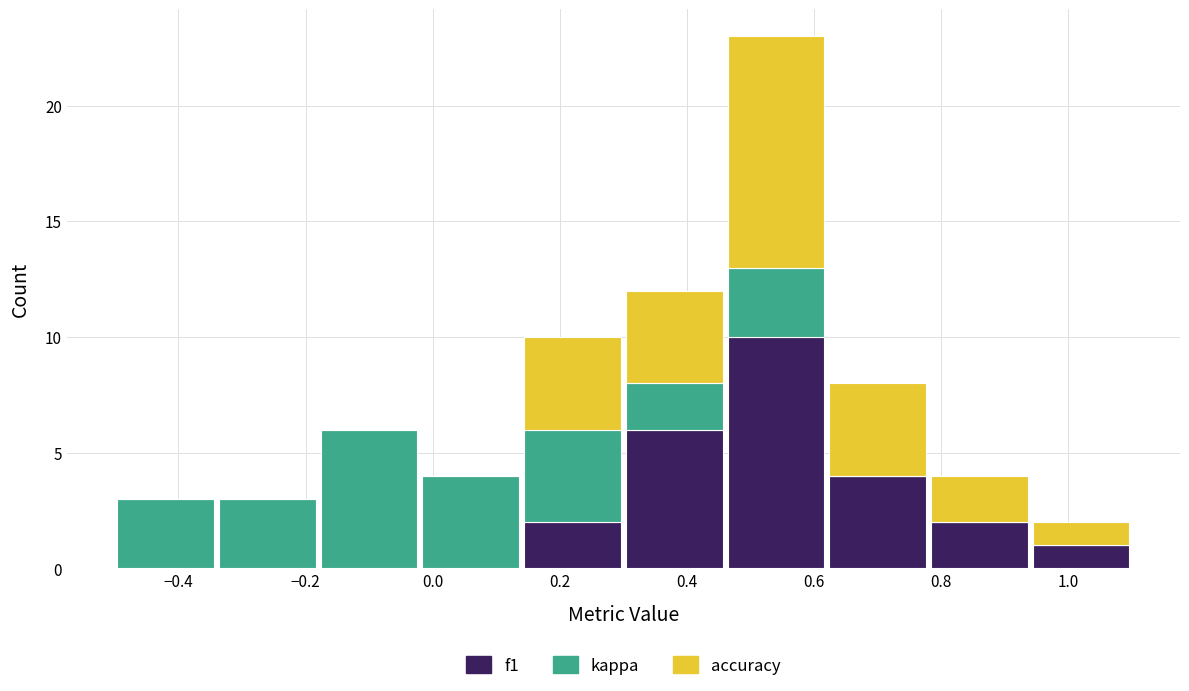

Reading left to right, list every stacked bar in this chart as the range it spans on the x-axis followed by its total height. The values are not printed on the chart, so give them approximately, as read against the axis.

-0.50 to -0.34: 3
-0.34 to -0.18: 3
-0.18 to -0.02: 6
-0.02 to 0.14: 4
0.14 to 0.30: 10
0.30 to 0.46: 12
0.46 to 0.62: 23
0.62 to 0.78: 8
0.78 to 0.94: 4
0.94 to 1.10: 2